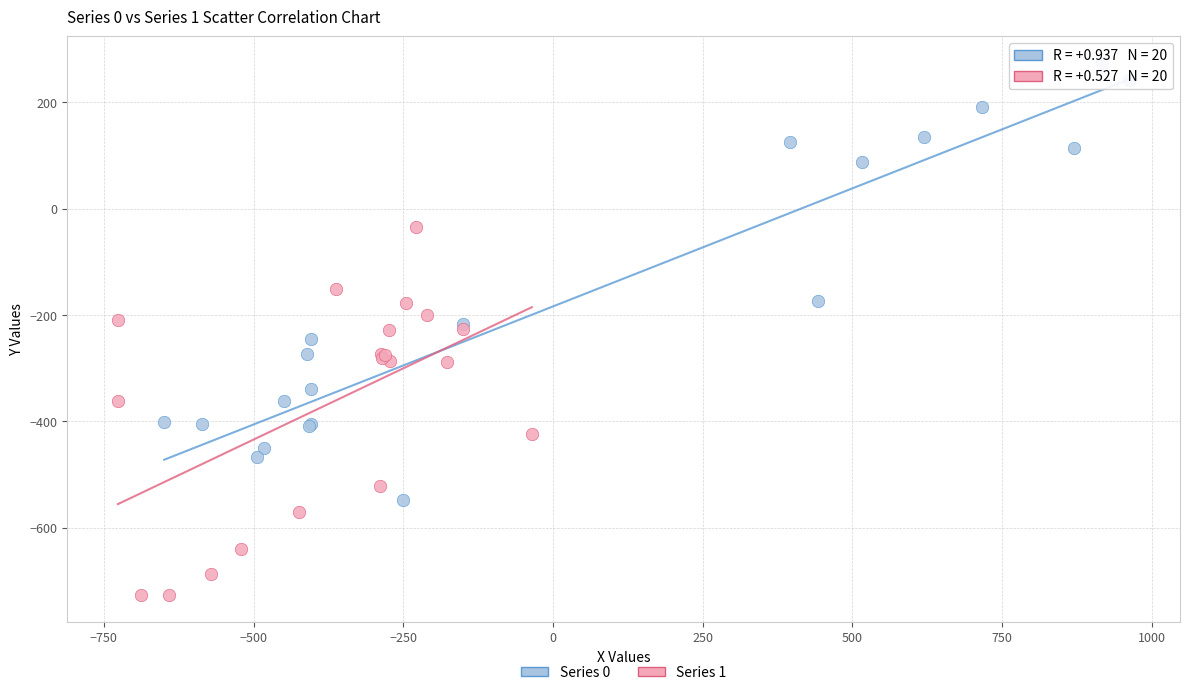

Which series contains the lowest Y value?

Series 1